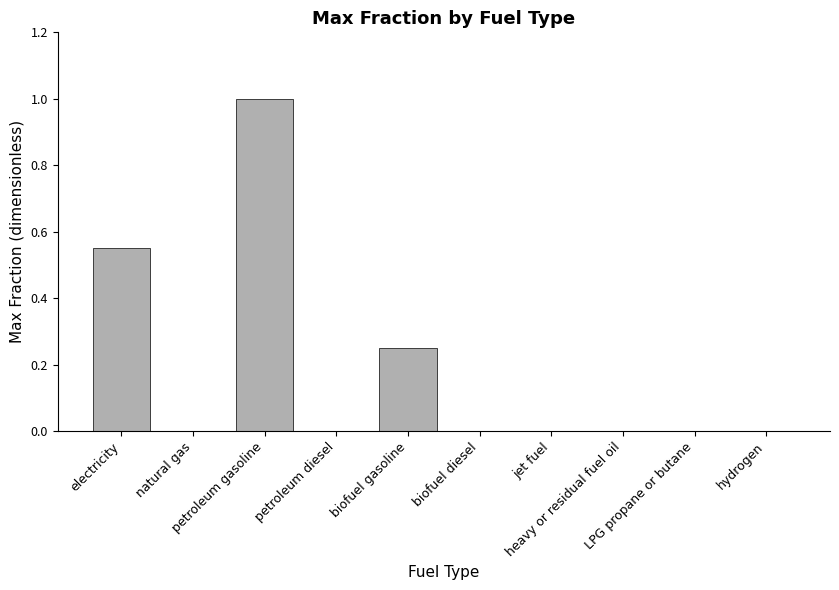

How many data points does each series have?

10